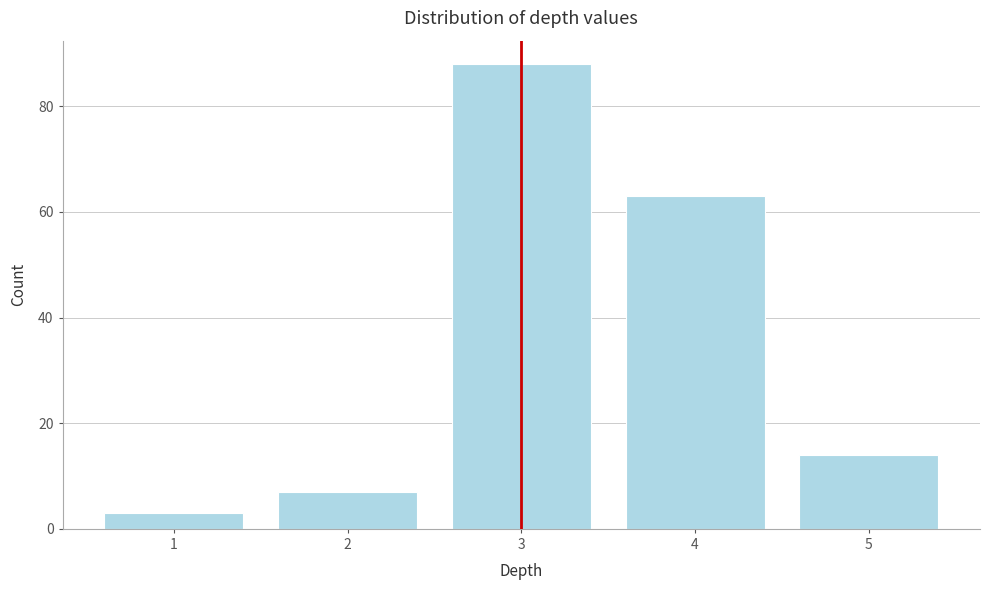

Reading left to right, list all the values displayed in this chart.

1=3	2=7	3=88	4=63	5=14